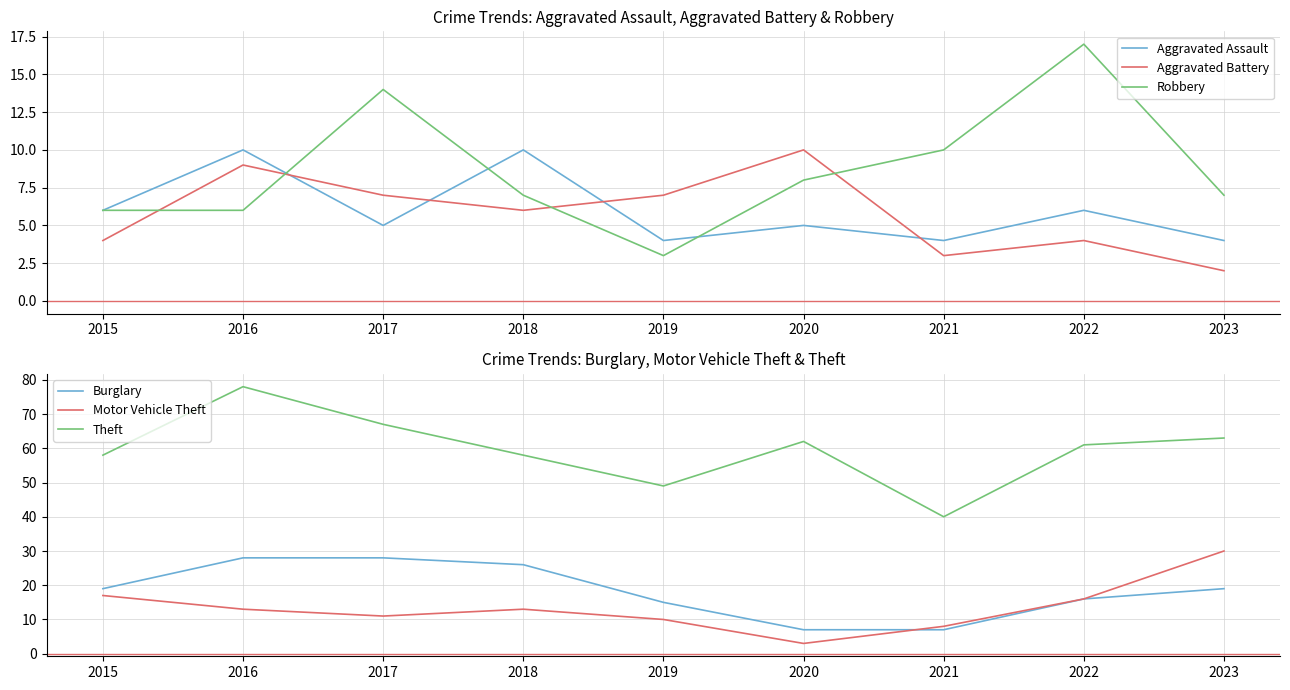

Where does the Robbery series first go above 7?

2017